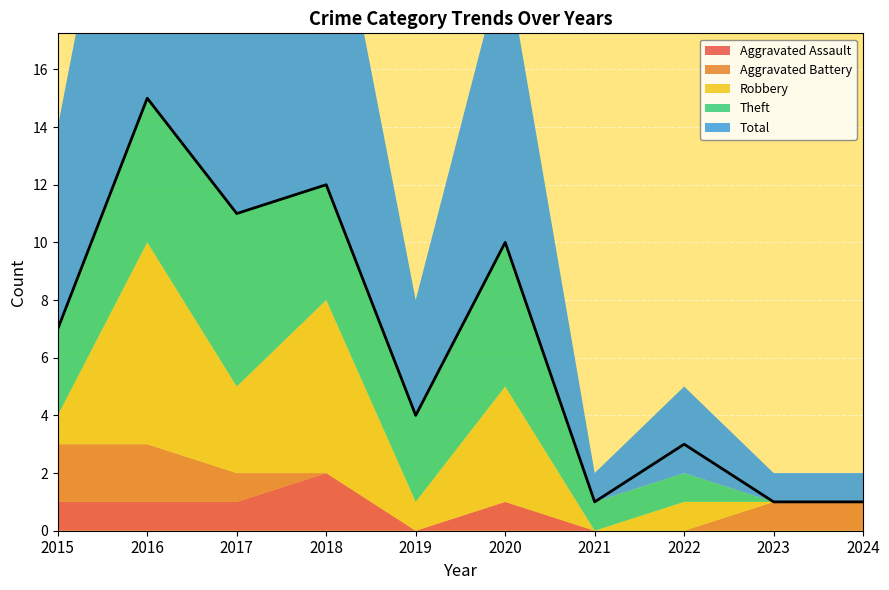

True or false: Theft and Robbery cross at least once.

True